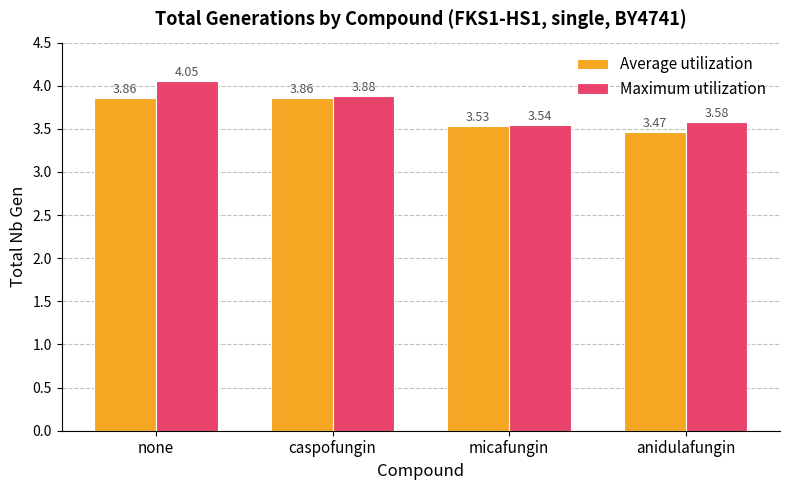

List the series in order of their peak value, lowest first.

Average utilization, Maximum utilization